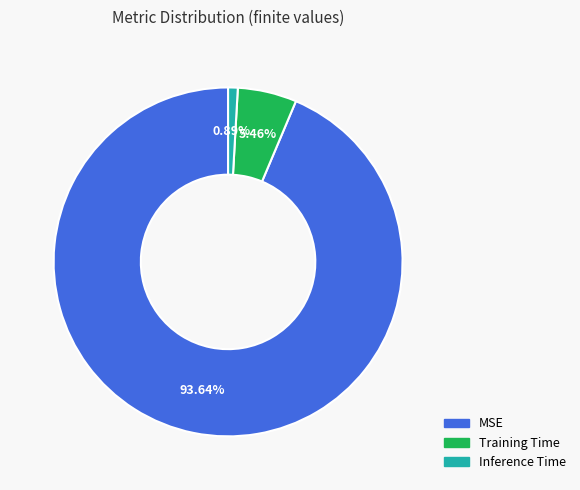

Which slice is the smallest?

Inference Time